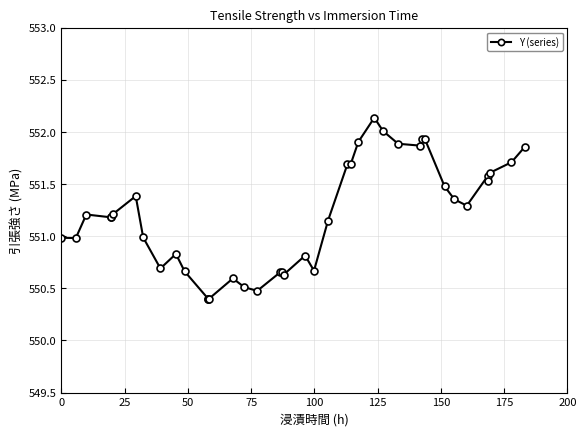

What is the minimum value shown in the chart?

550.4